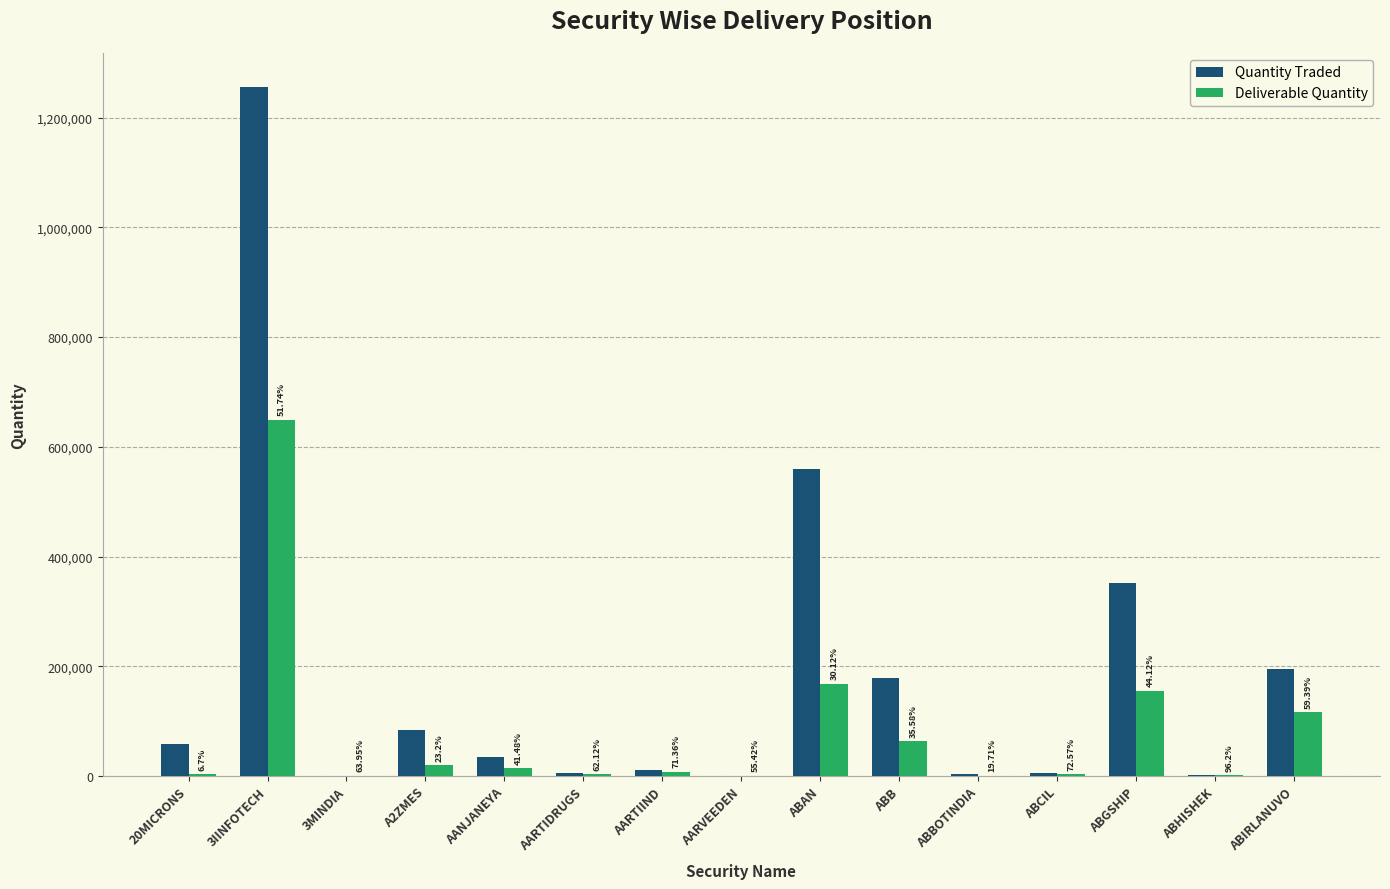

What is the average value of the Deliverable Quantity series?

80548